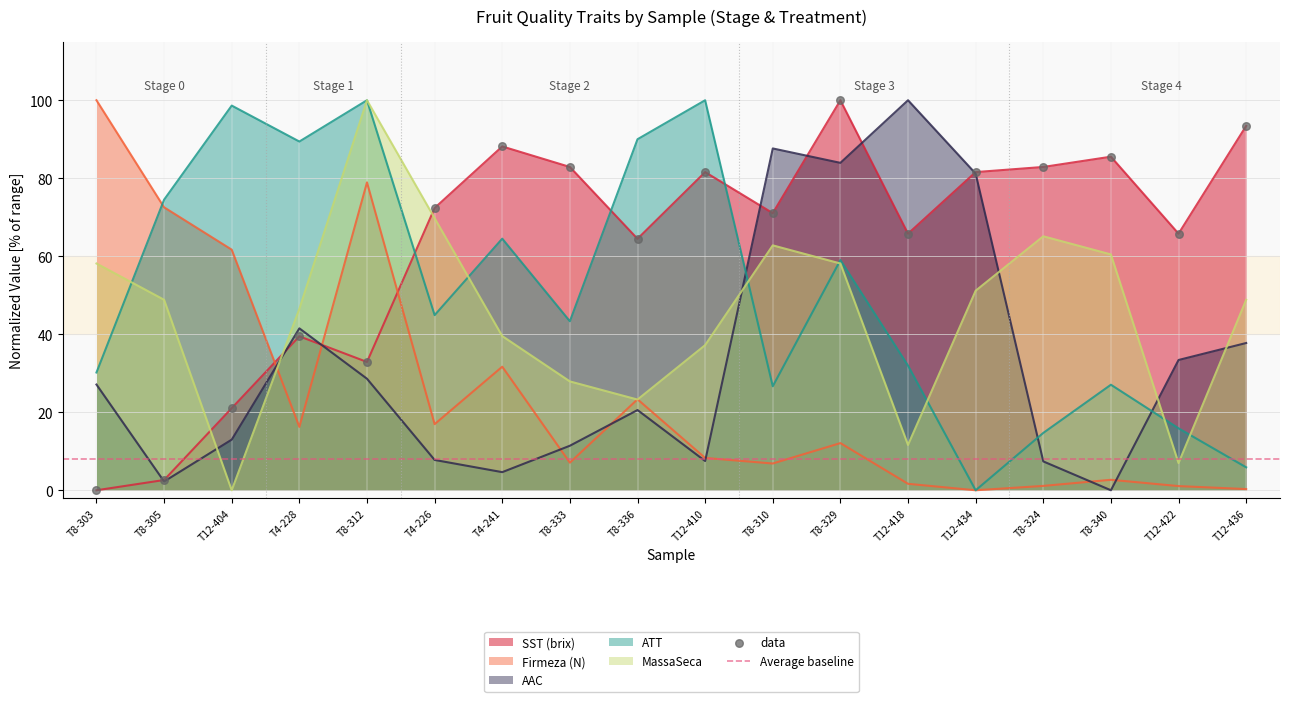

Which series reaches the minimum Y coordinate?

SST (brix)